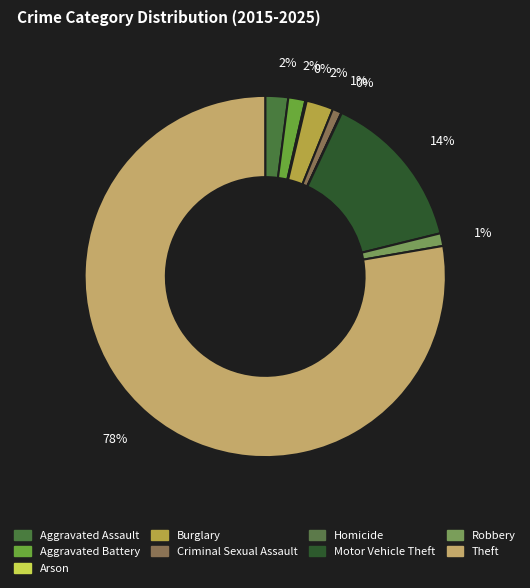

To the nearest percent, what is the average slice percentage?

11%